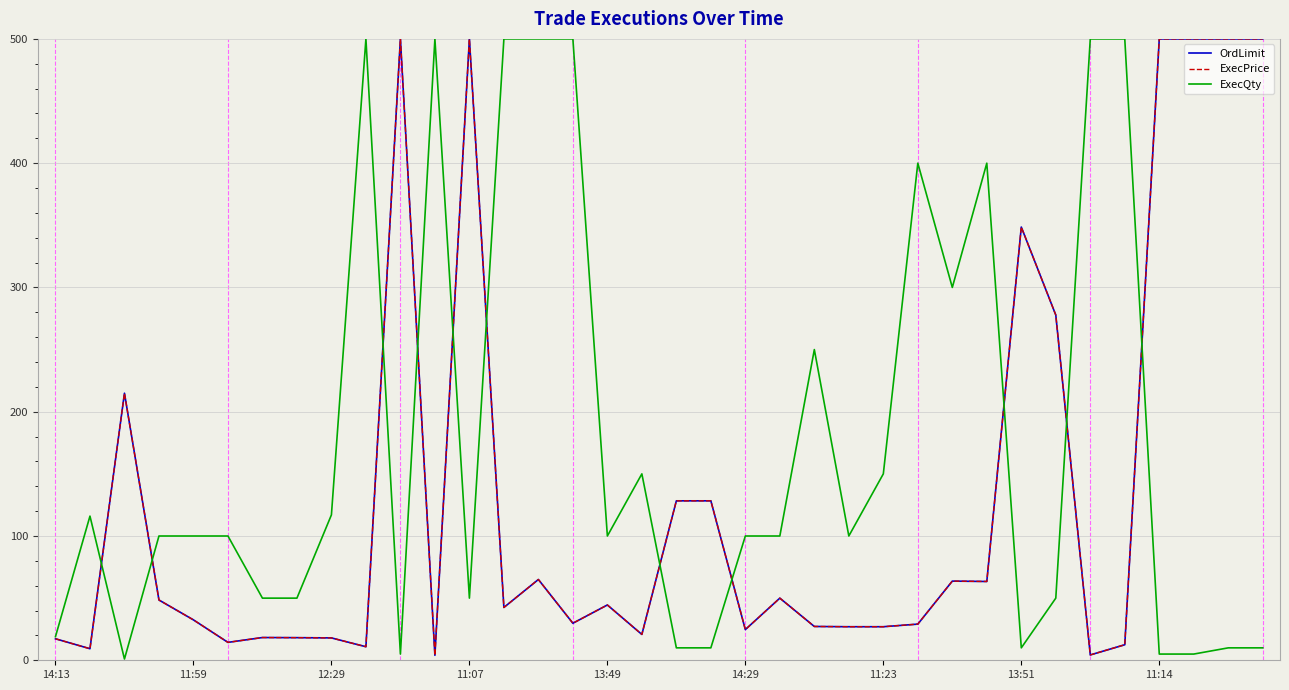

What is the label of the 12th point from the left?

11